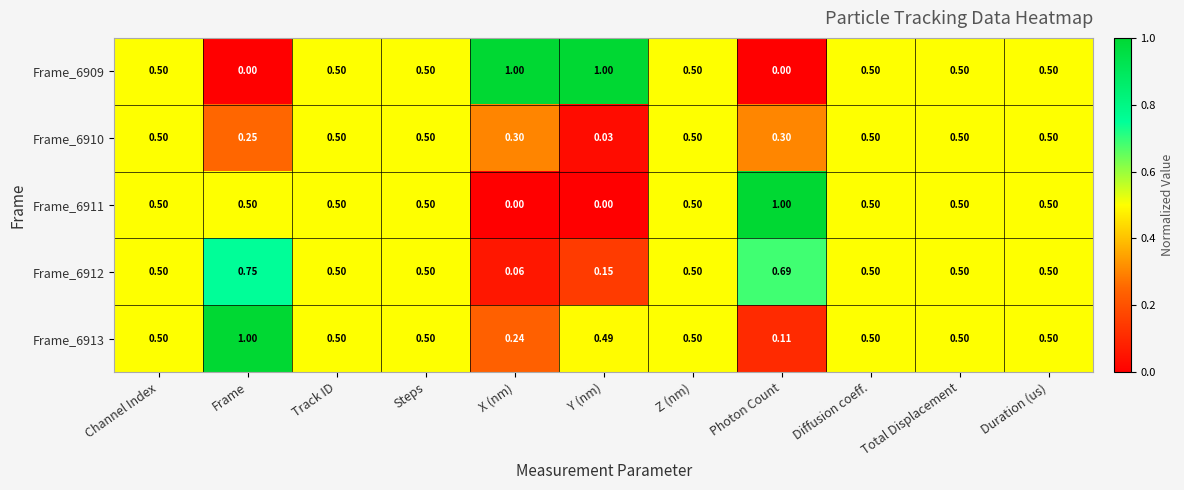

Where is Frame_6910 nearest to the value 0?

Y (nm)